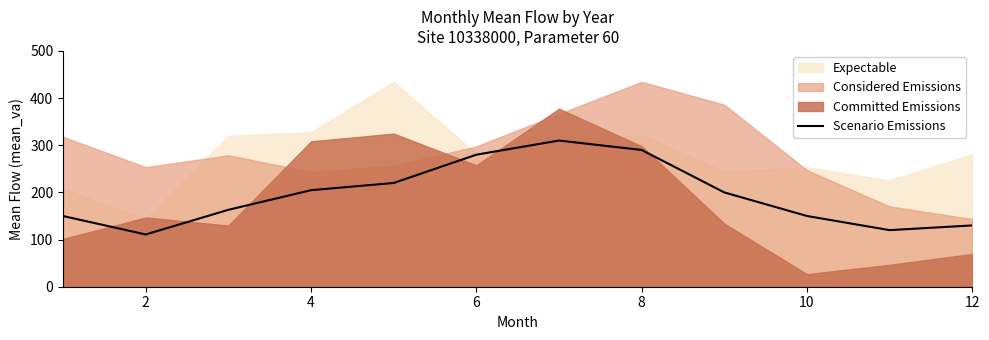

The value of Scenario Emissions at 8 is 85.4. True or false?

False